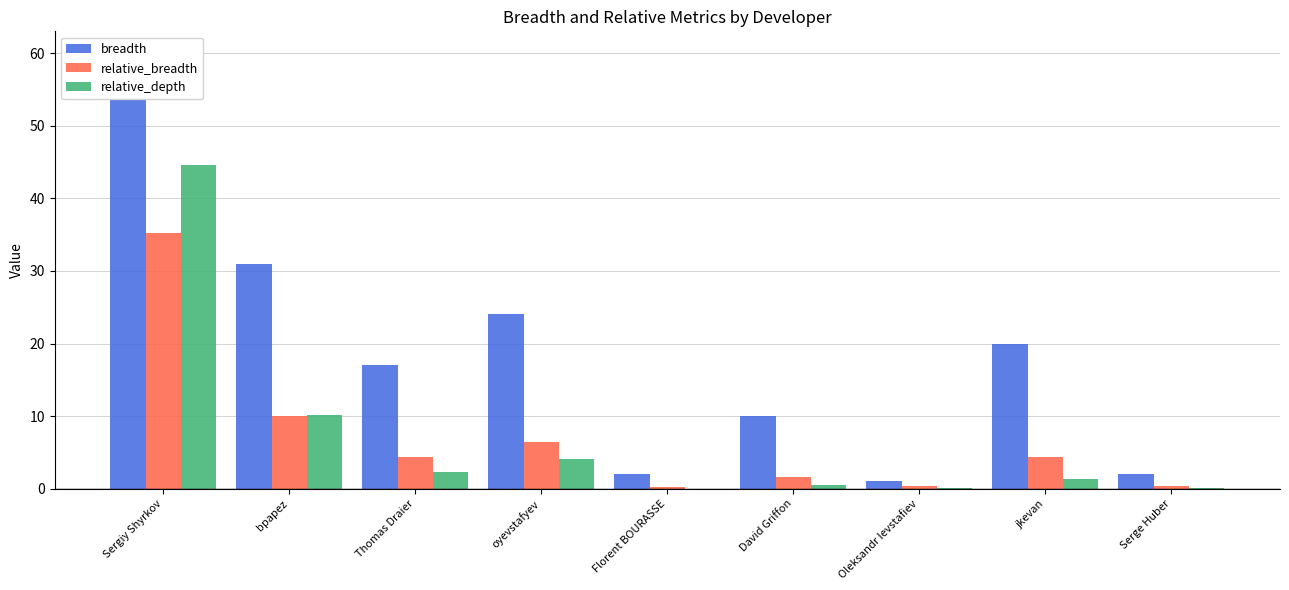

At which label does breadth first exceed 17?

Sergiy Shyrkov